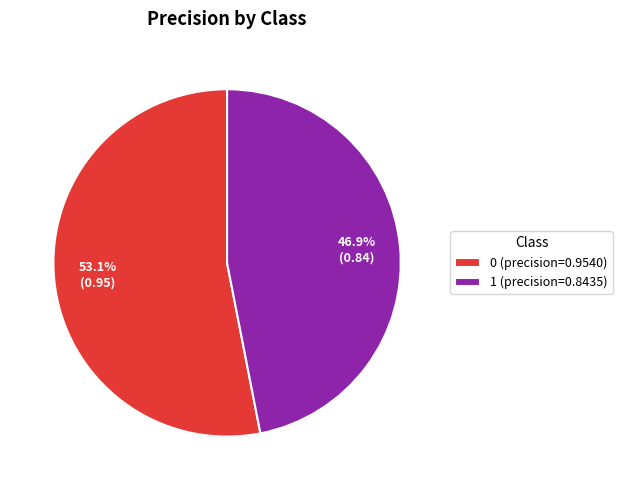

How many segments does this pie chart have?

2